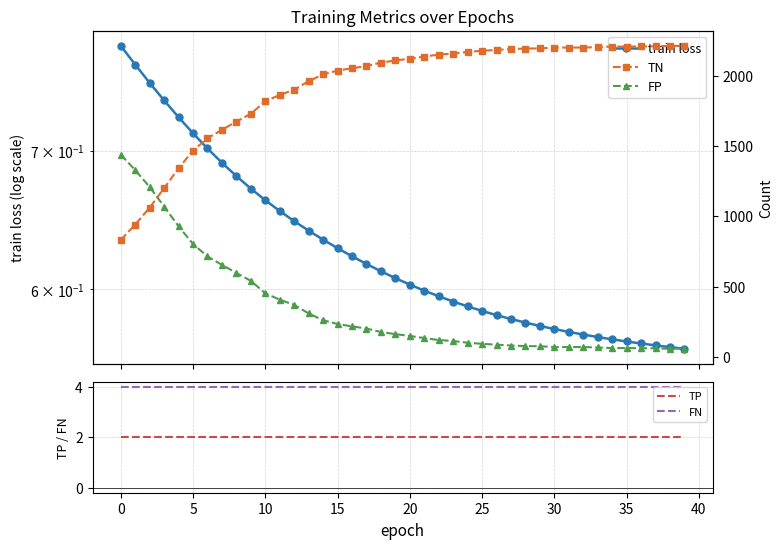

How many interior local peaks does the TN series have?

1